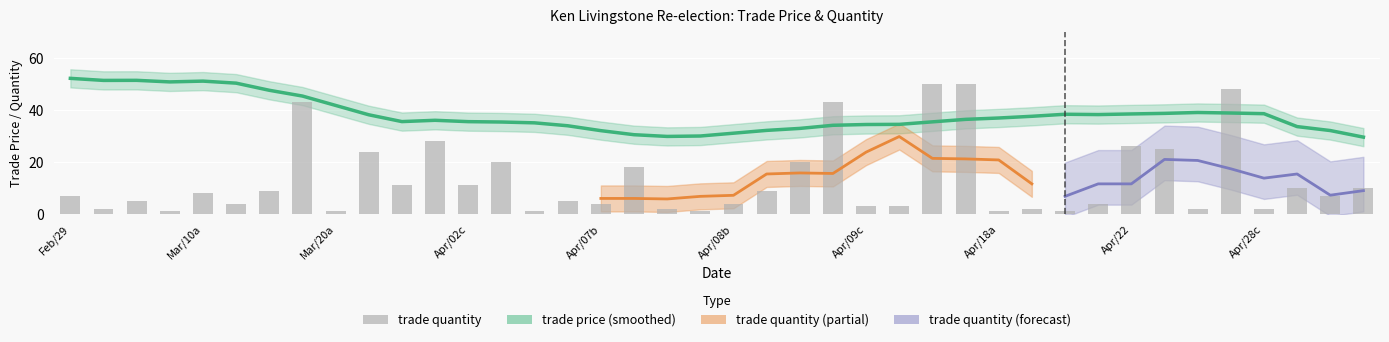

What position from the right is 37?

3